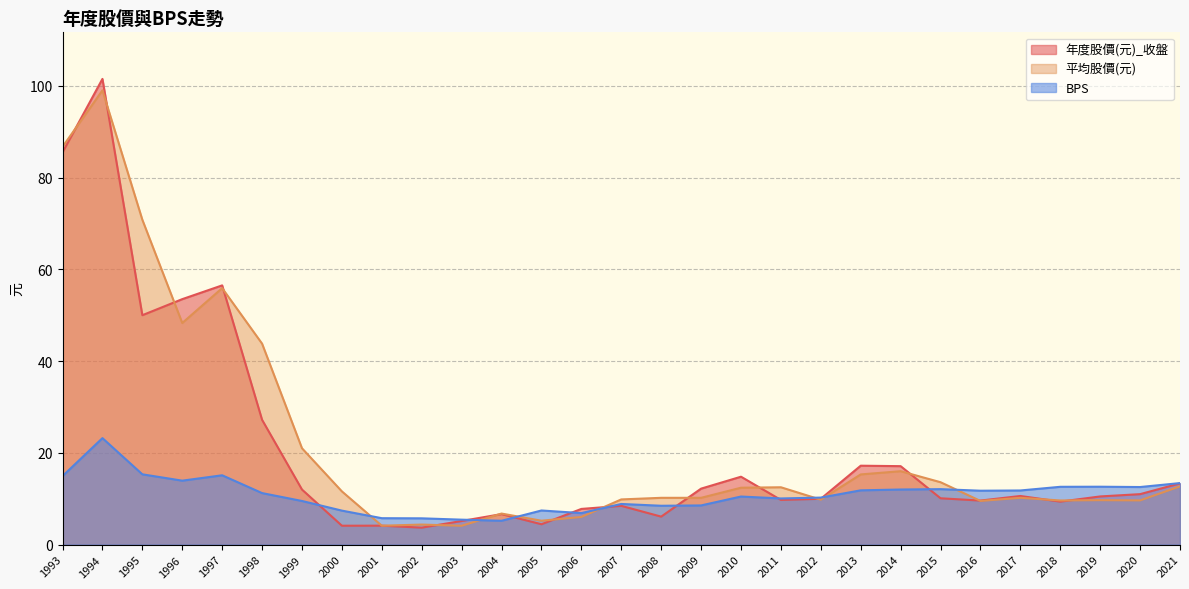

Where is the first local minimum for 平均股價(元)?

1996